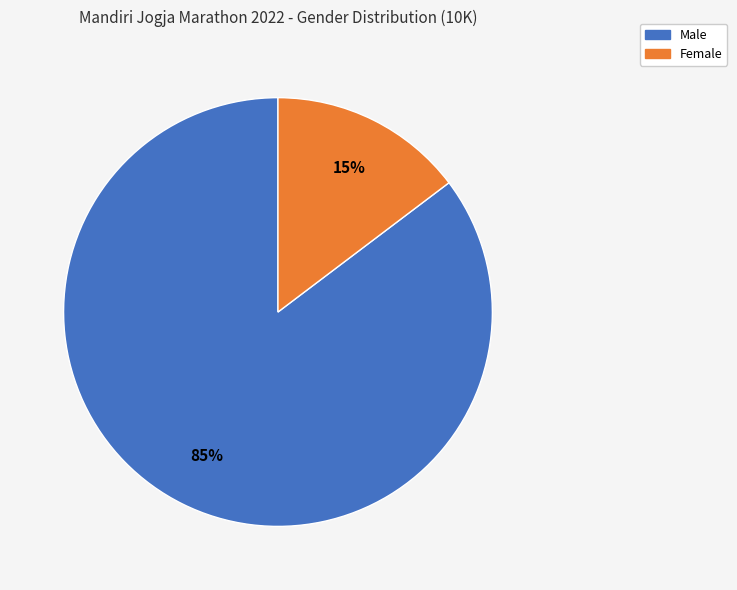

Is the sum of Male and Female greater than half?

Yes